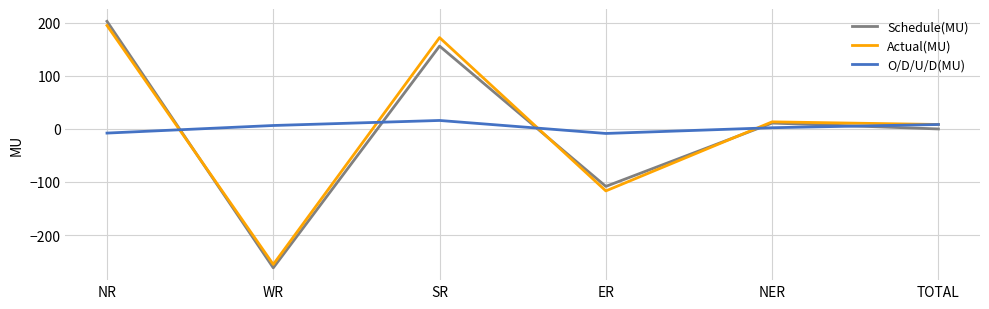

Where does the Actual(MU) series first go above 13?

NR